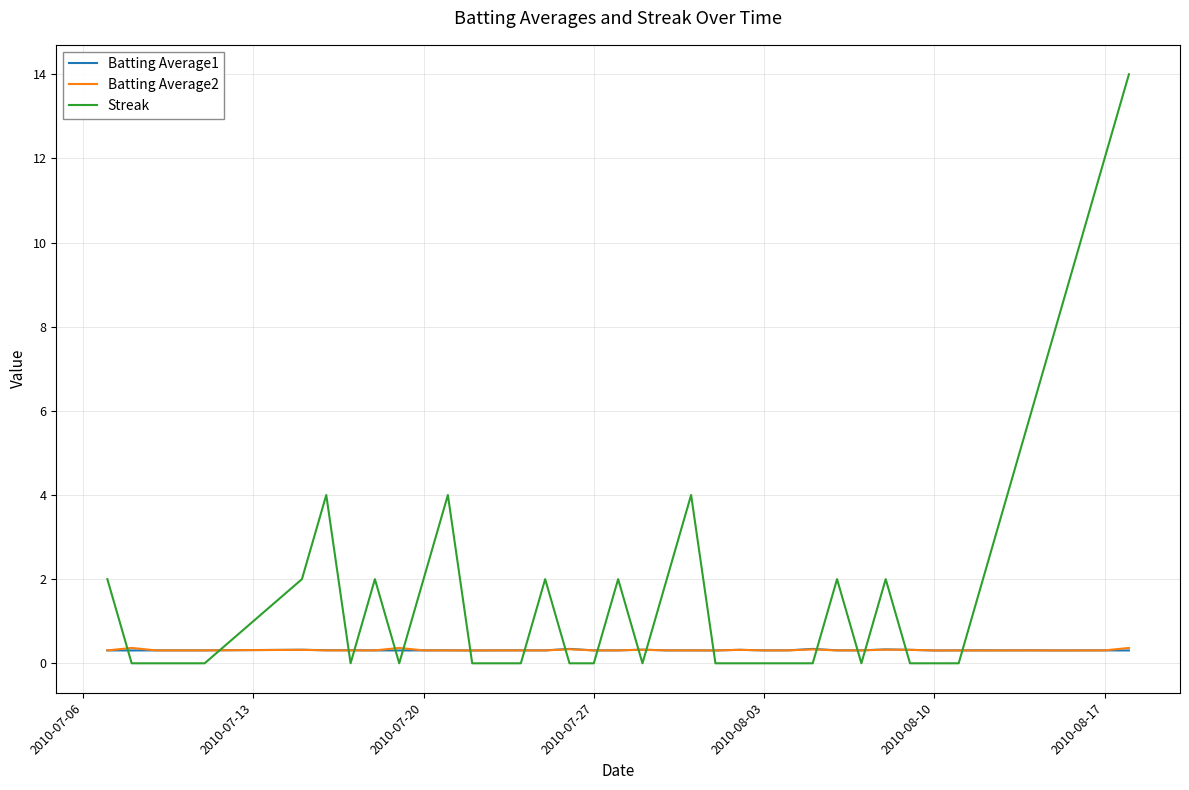

Which series has the largest total across all categories?

Streak